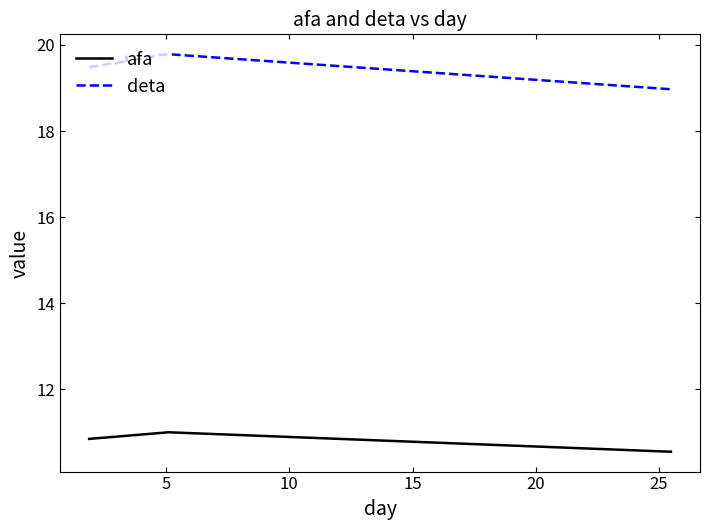

What is the lowest value of the afa series?

10.6